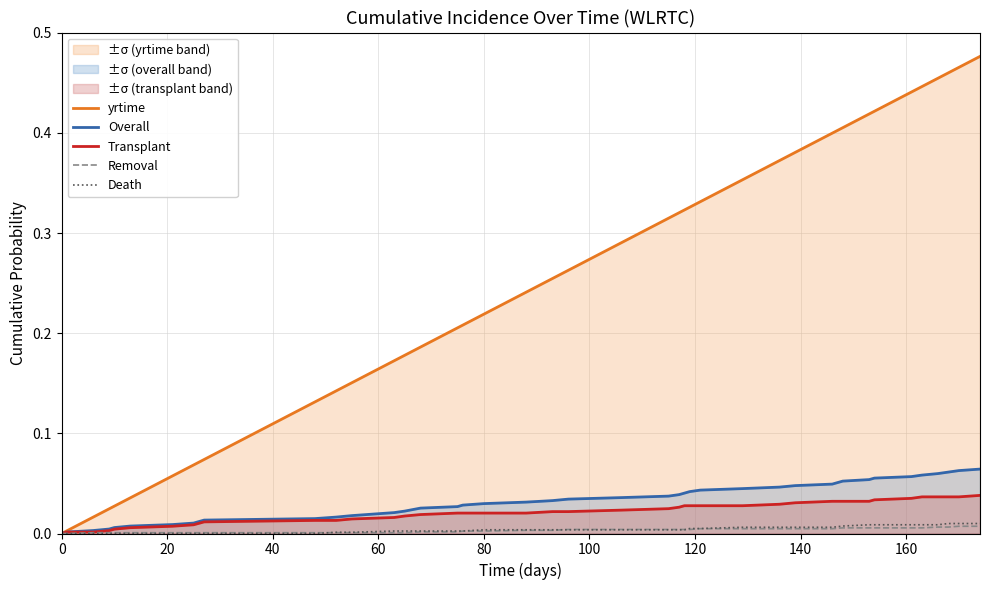

Rank the series at 14 from lowest to highest value.

Removal, Death, Transplant, Overall, yrtime